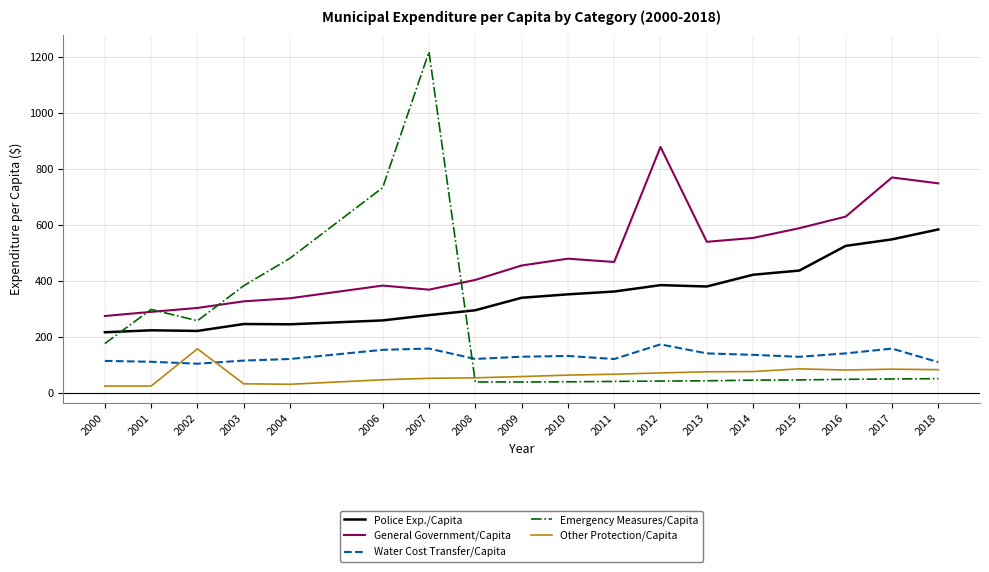

At which label does General Government/Capita first exceed 467?

2010